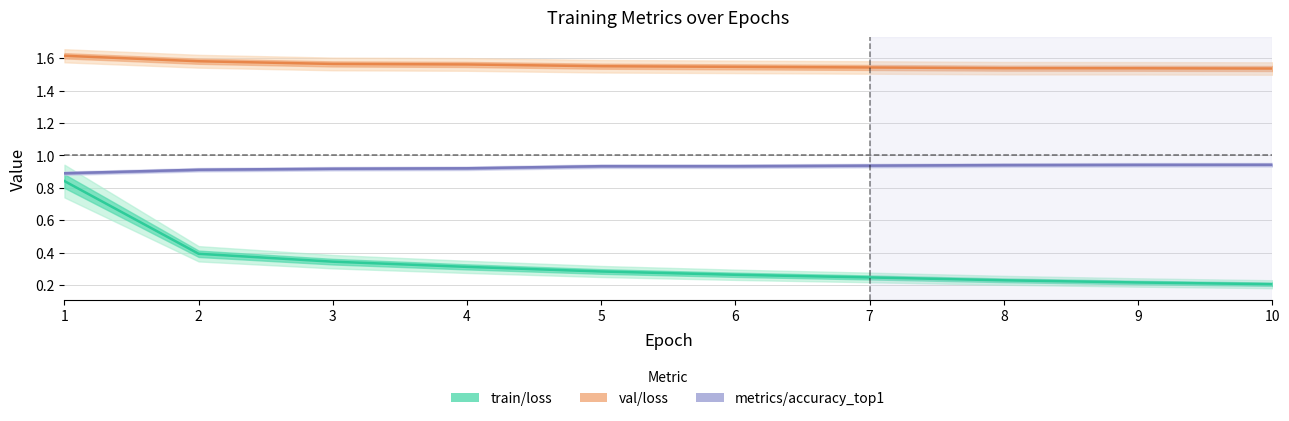

What is the maximum value for train/loss?

0.8